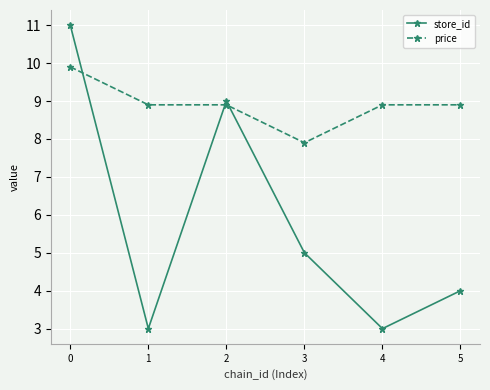

Between which two adjacent categories do price and store_id first intersect?

0 and 1